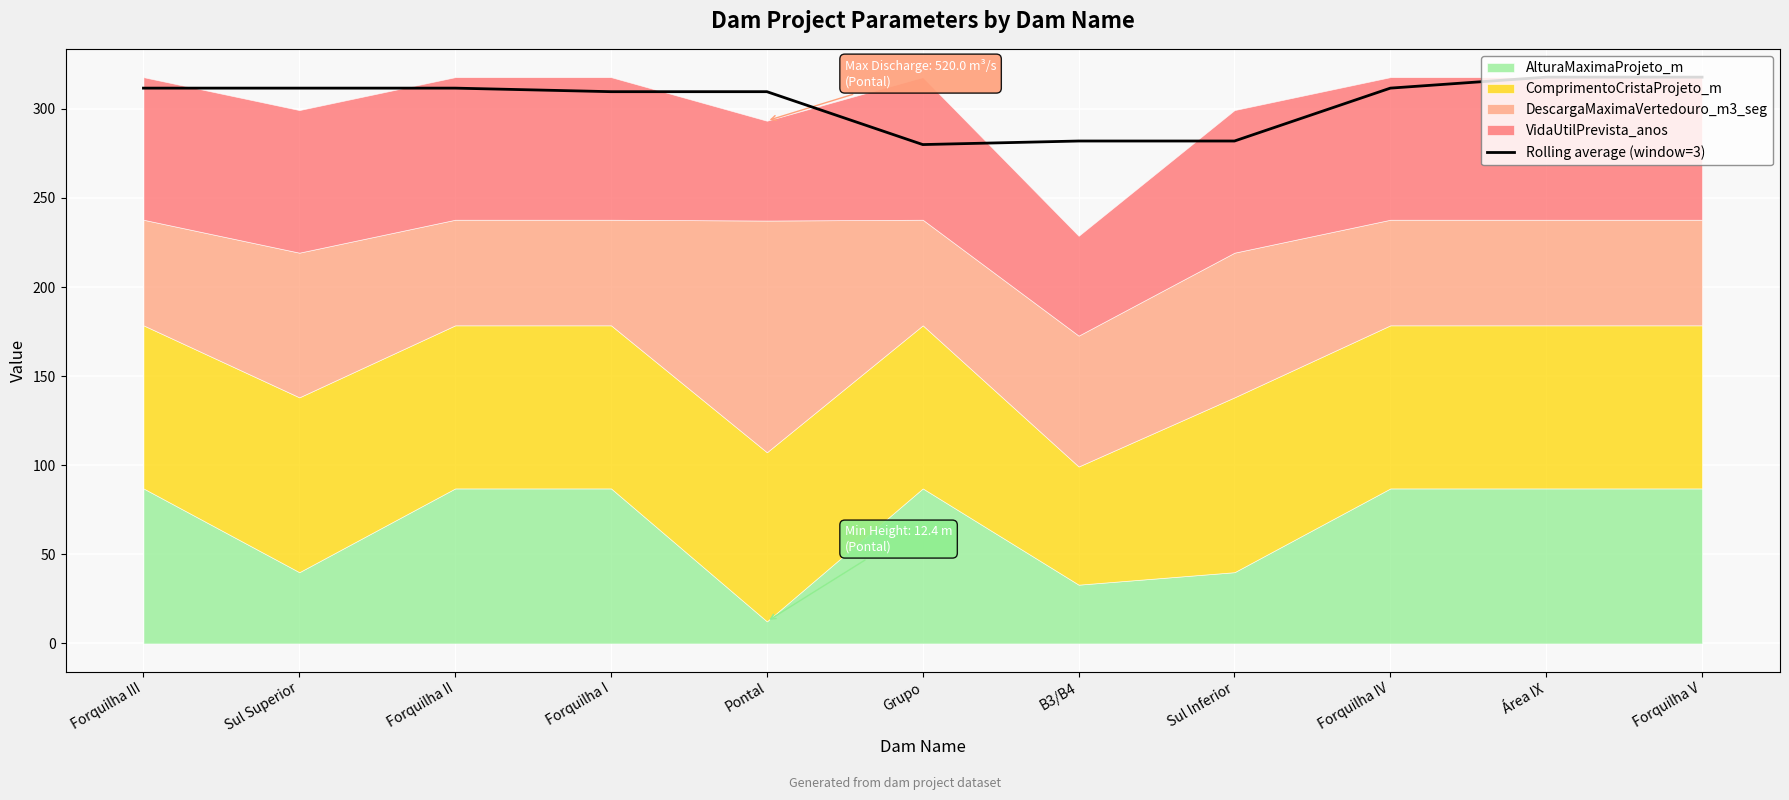

At which category does the data reach its first local peak?

Pontal